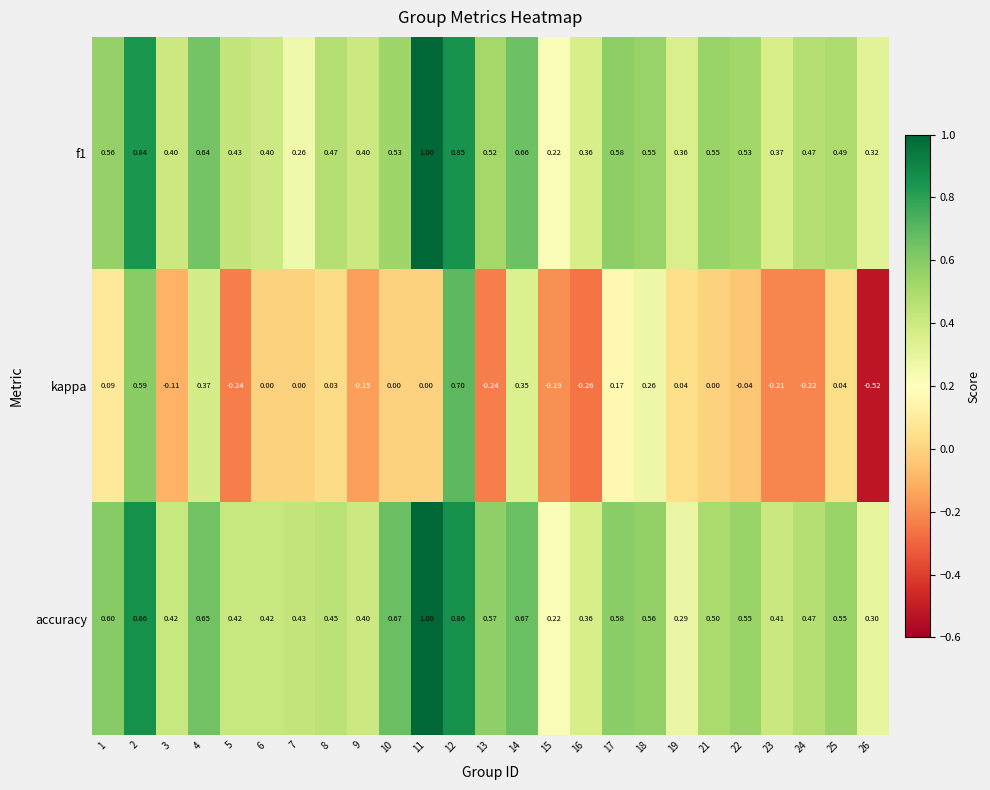

Which series has the largest total across all categories?

accuracy